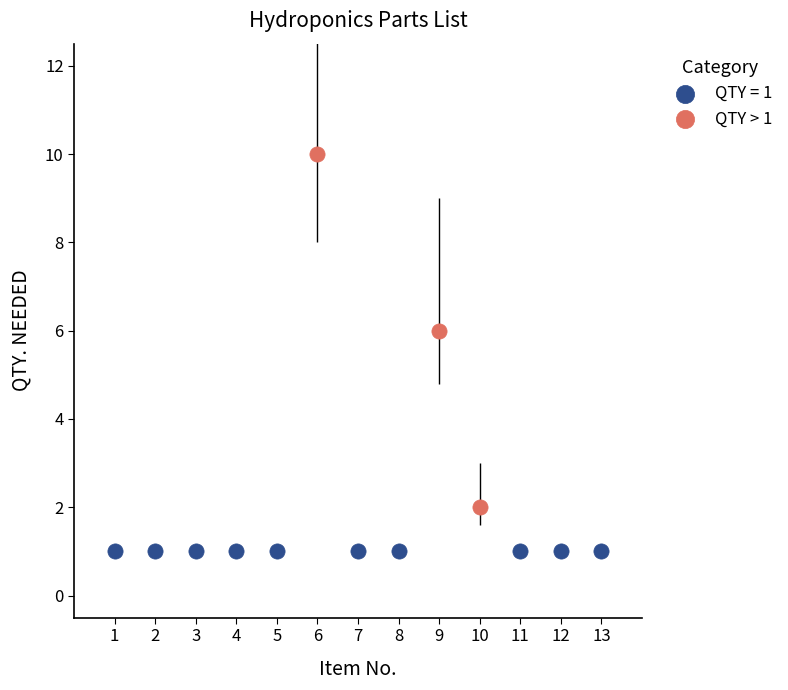

Which series reaches the maximum Y coordinate?

QTY > 1